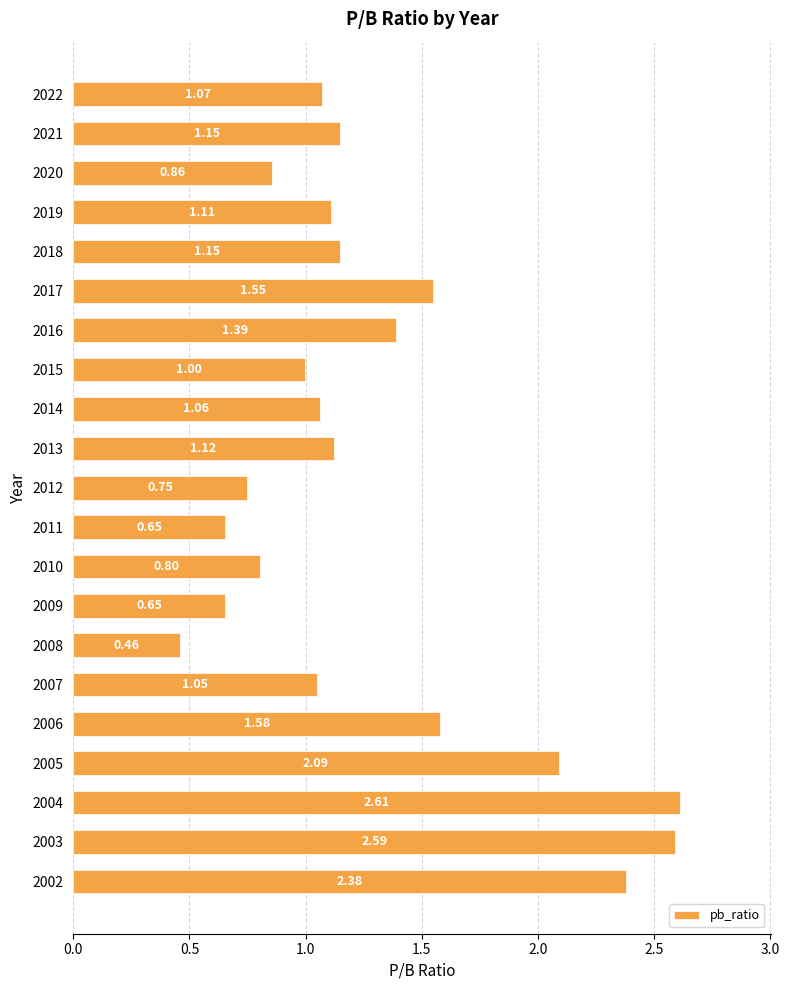

What is the sum of the values at 2016 and 2011?

2.0